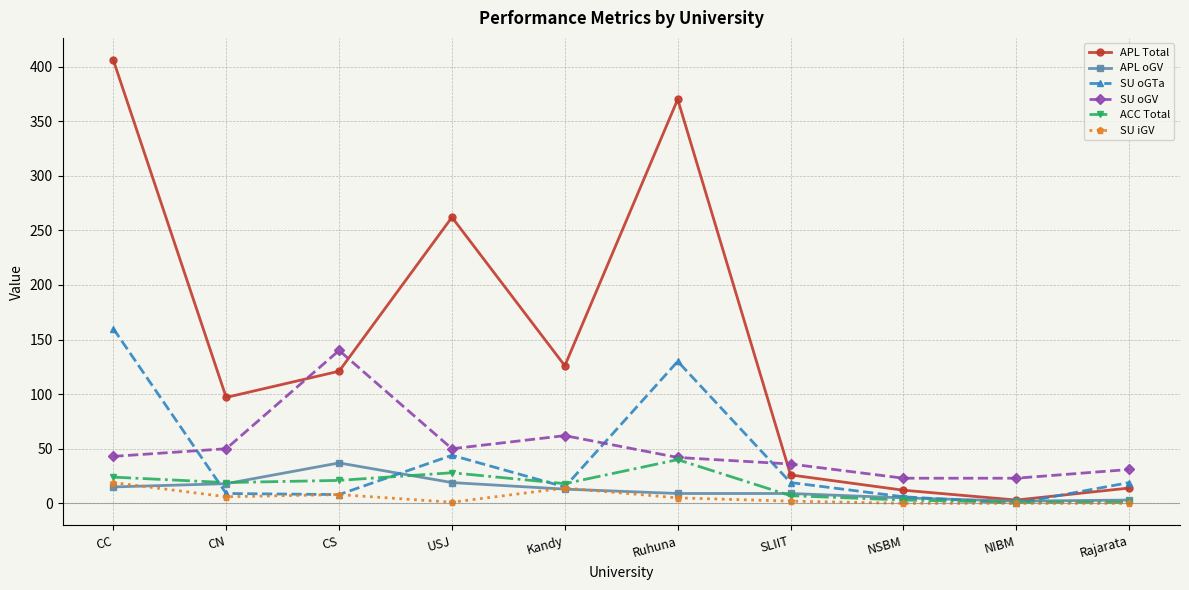

What is the greatest value displayed?

406